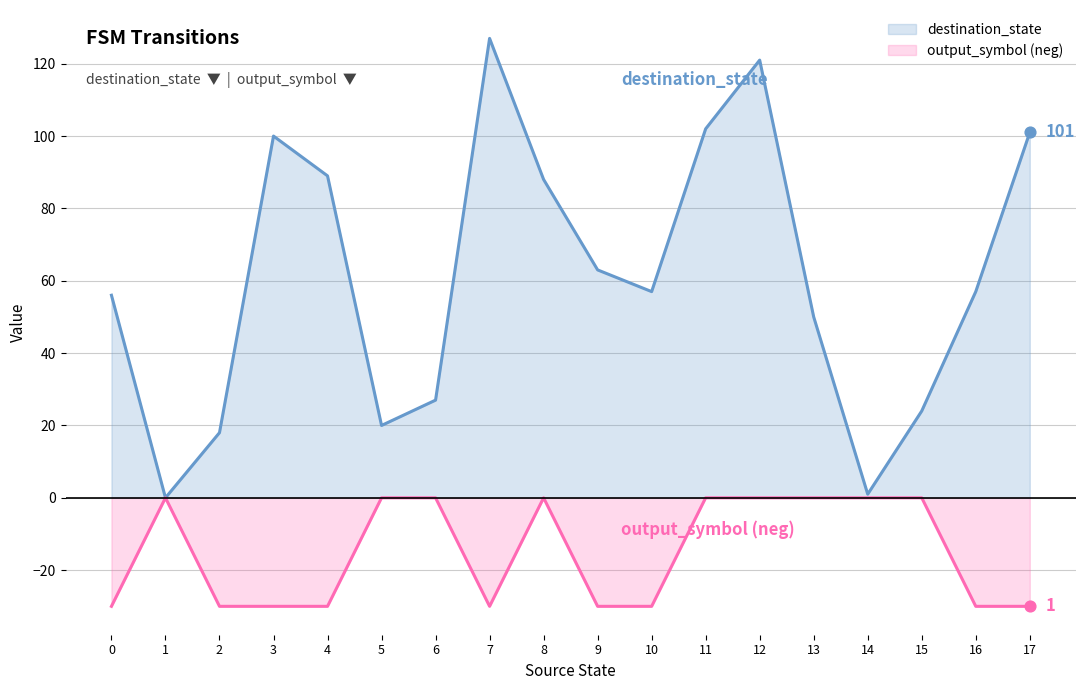

At how many categories does at least one series exceed 52?

11